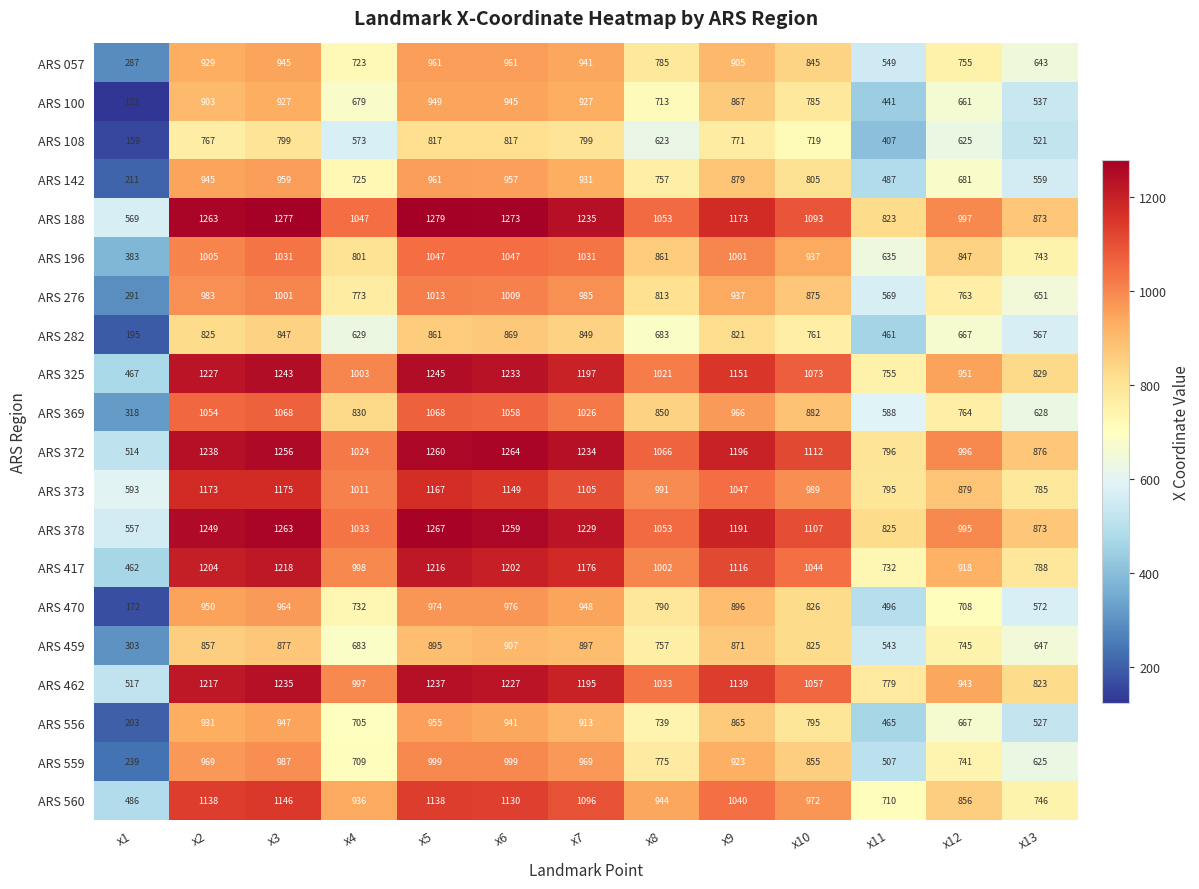

At x9, list the series in order from smallest to largest.

ARS 108, ARS 282, ARS 556, ARS 100, ARS 459, ARS 142, ARS 470, ARS 057, ARS 559, ARS 276, ARS 369, ARS 196, ARS 560, ARS 373, ARS 417, ARS 462, ARS 325, ARS 188, ARS 378, ARS 372